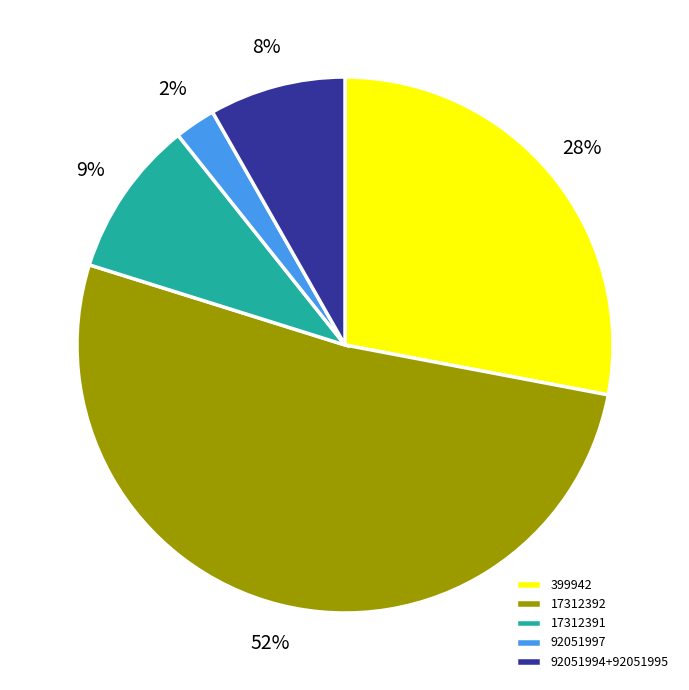

How many slices are in this pie chart?

5